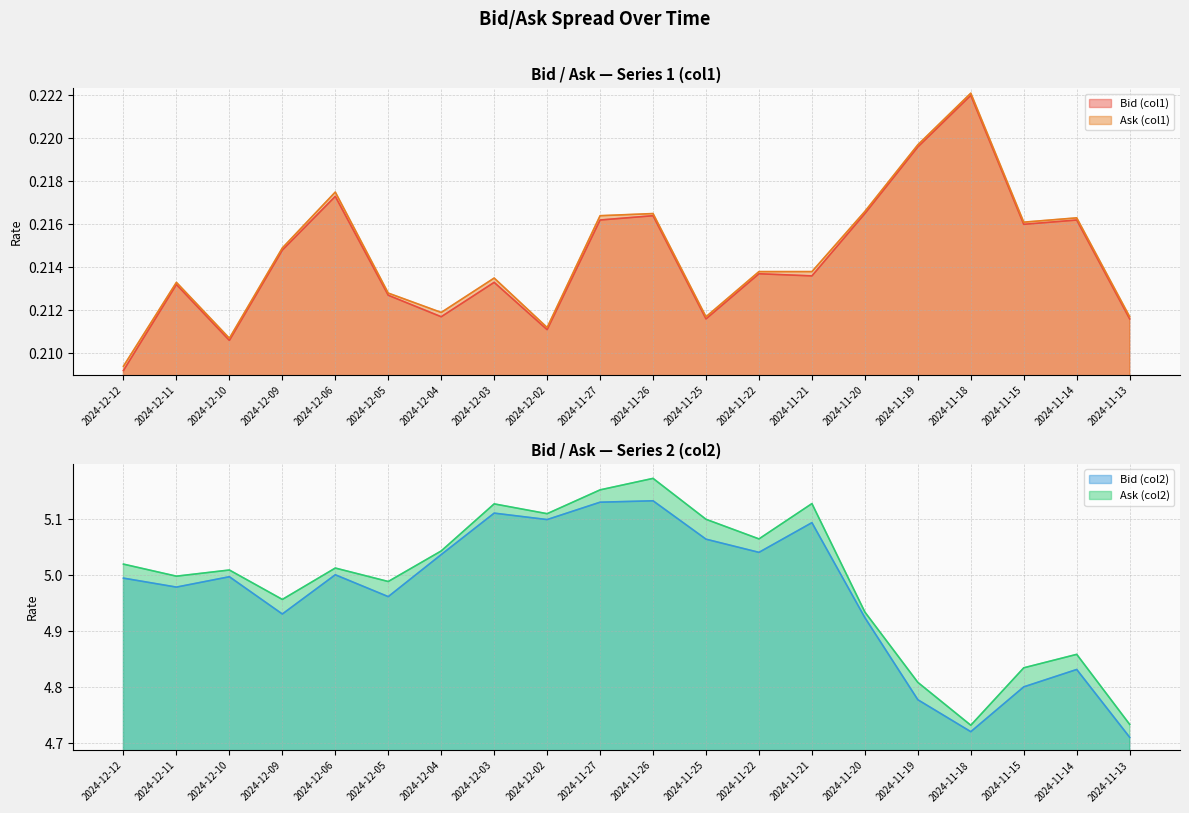

What is the average value of the Bid (col2) series?

5.0